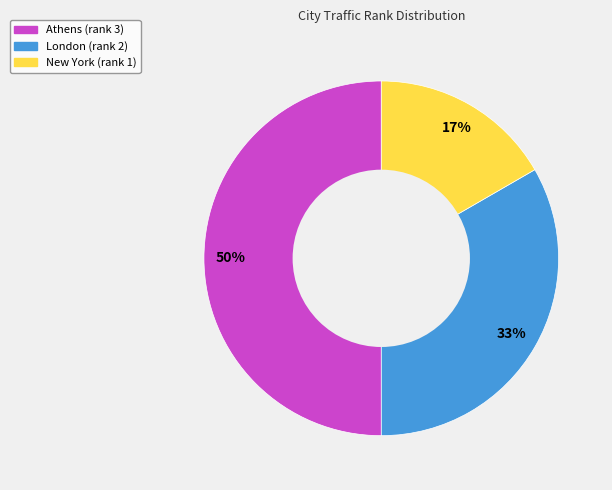

Does New York account for over 50% of the chart?

No